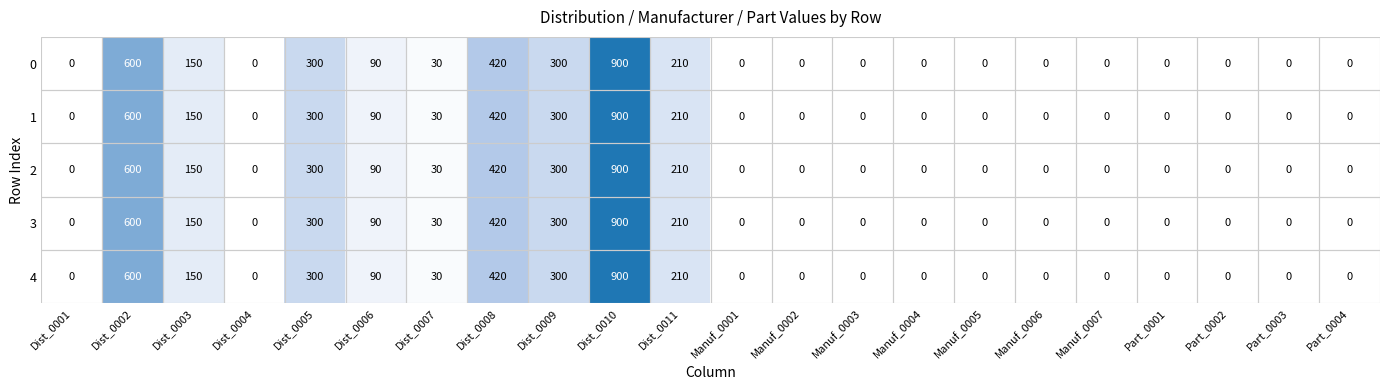

The 4 series shows 52 at Dist_0007. True or false?

False